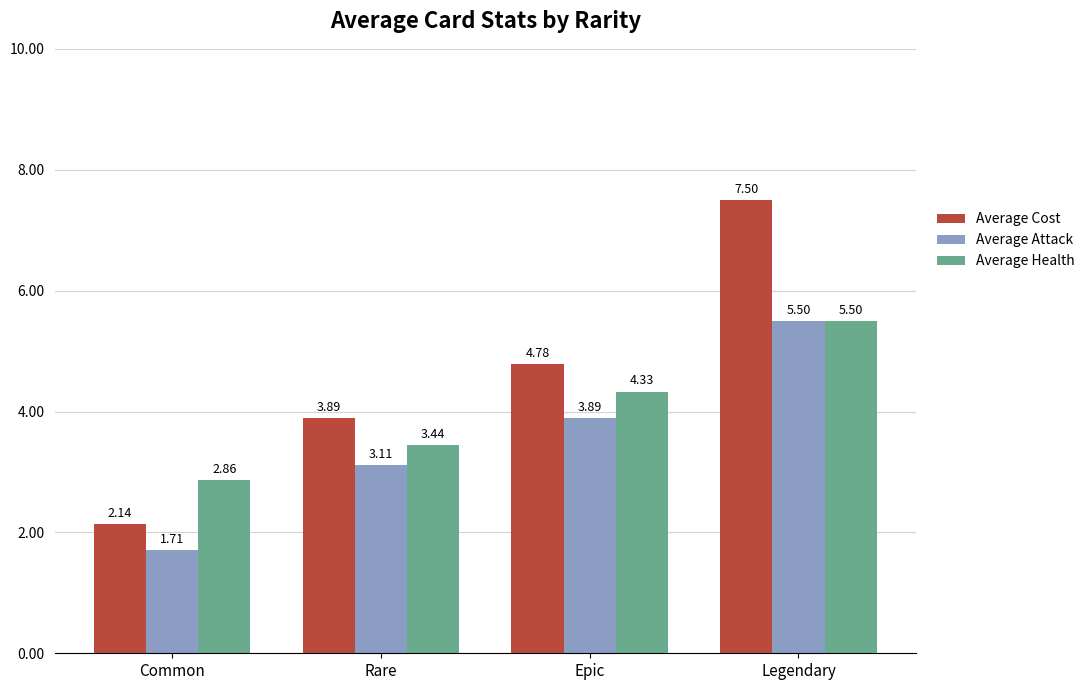

Between Common and Rare, which series saw the biggest shift?

Average Cost